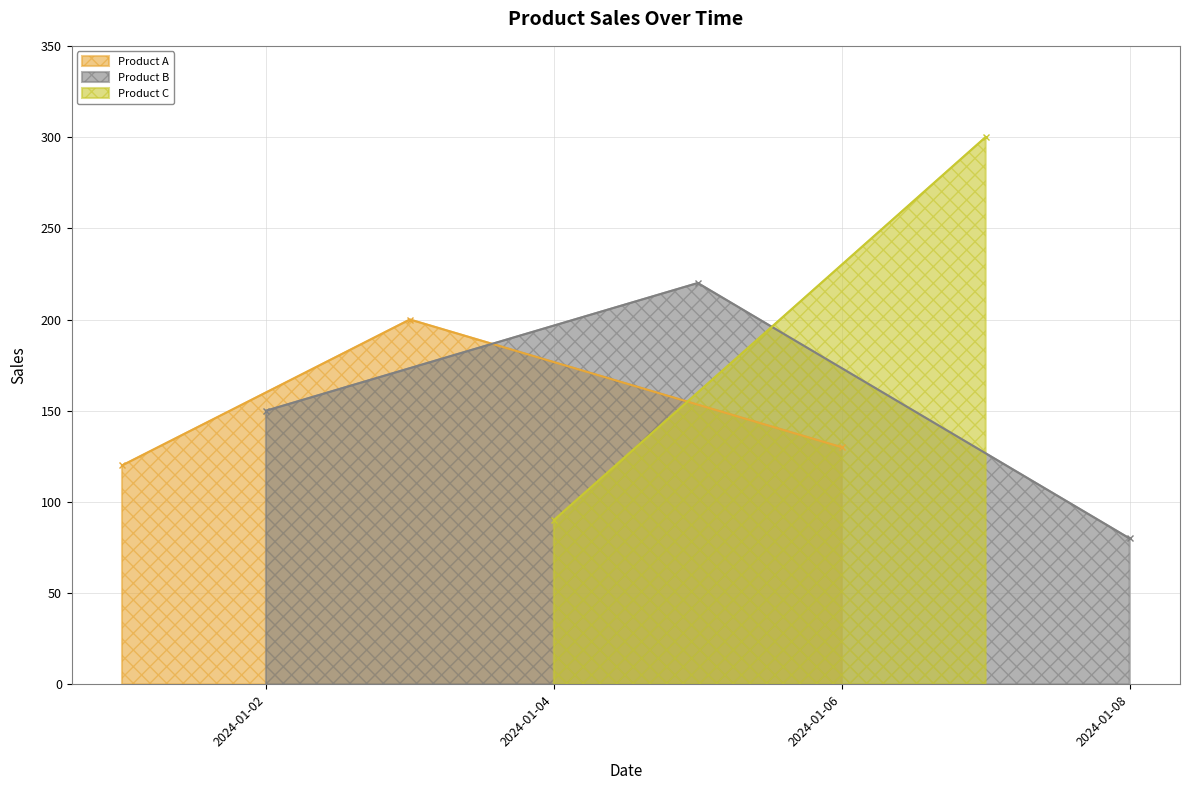

What is the difference between the maximum and minimum values in the Product A series?

80